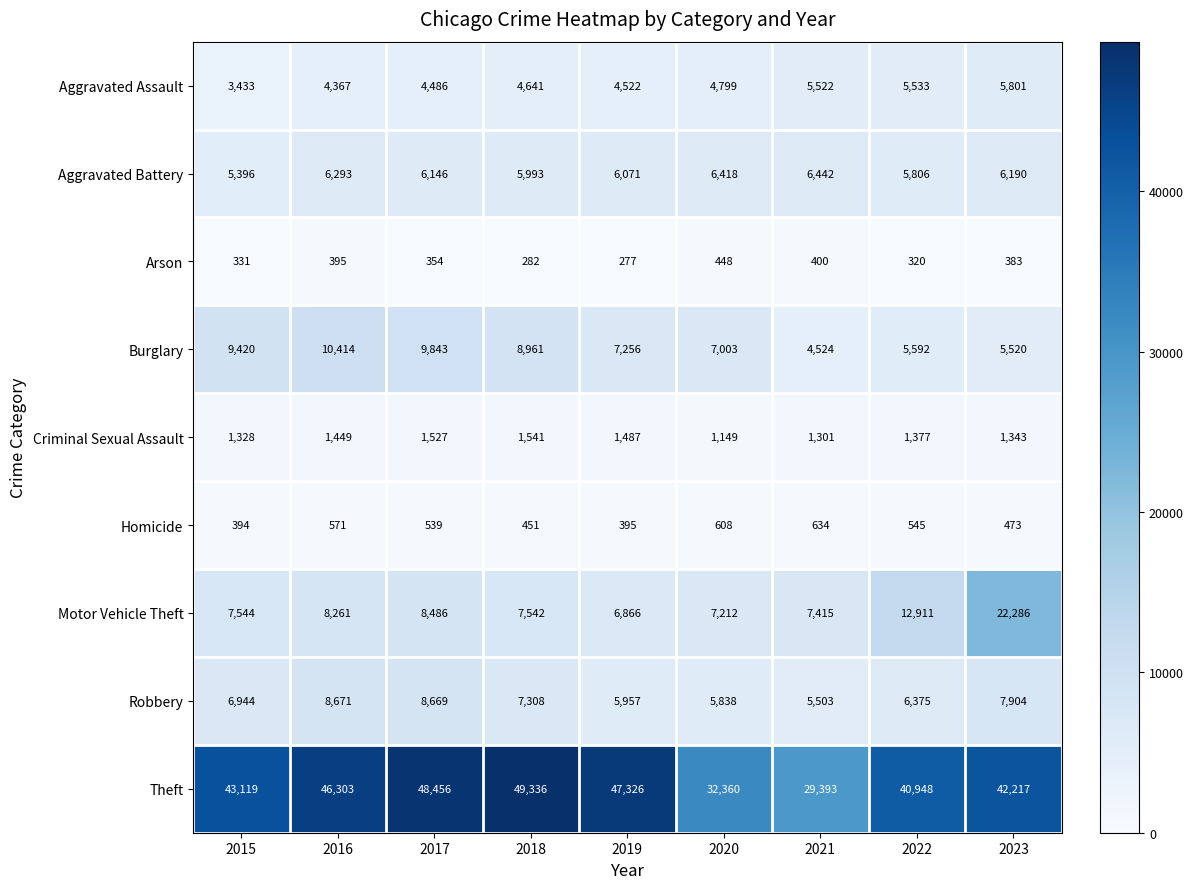

The Burglary series shows 7256 at 2019. True or false?

True